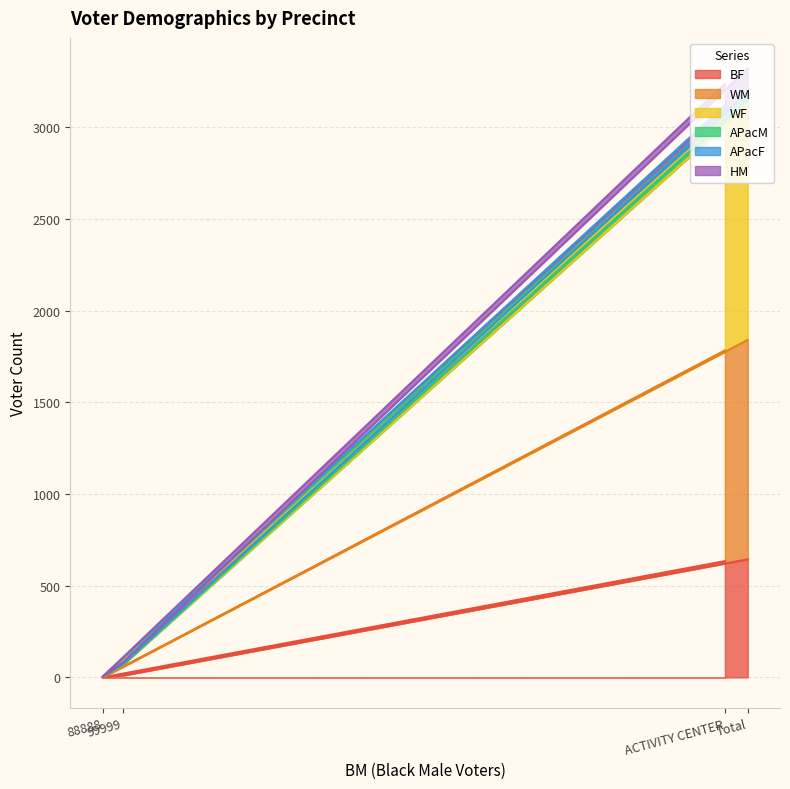

Reading left to right, list all the values displayed in this chart.

BF: 634	0	10	644
WM: 1783	0	57	1840
WF: 3051	3	68	3122
APacM: 3237	3	81	3321
APacF: 3120	3	72	3195
HM: 3083	3	69	3155